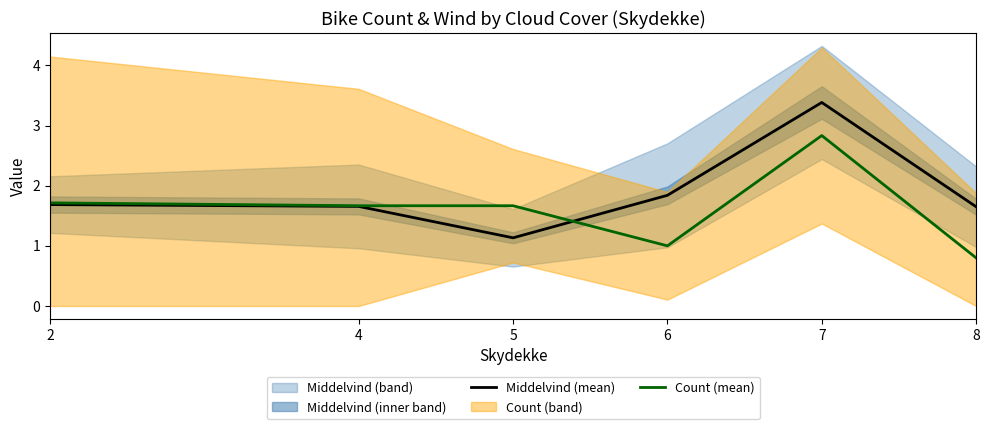

What is the value of the Middelvind (mean) point at the 3rd from the left?

1.1